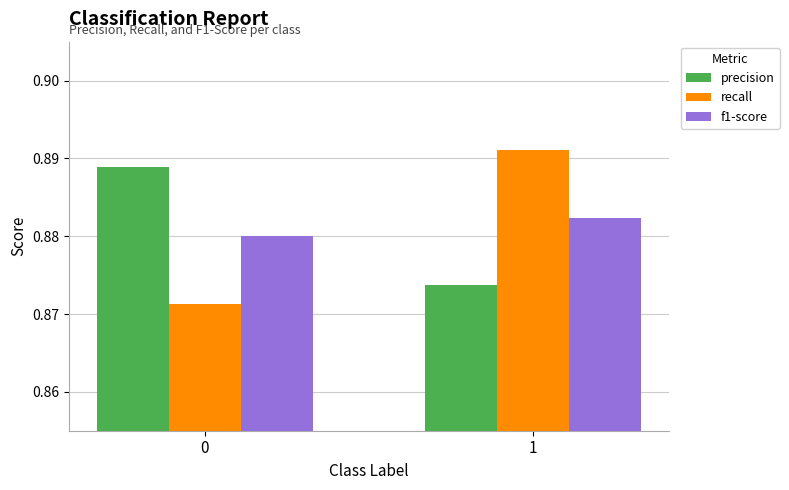

Is the value of recall at 0 greater than the value of precision at 0?

No